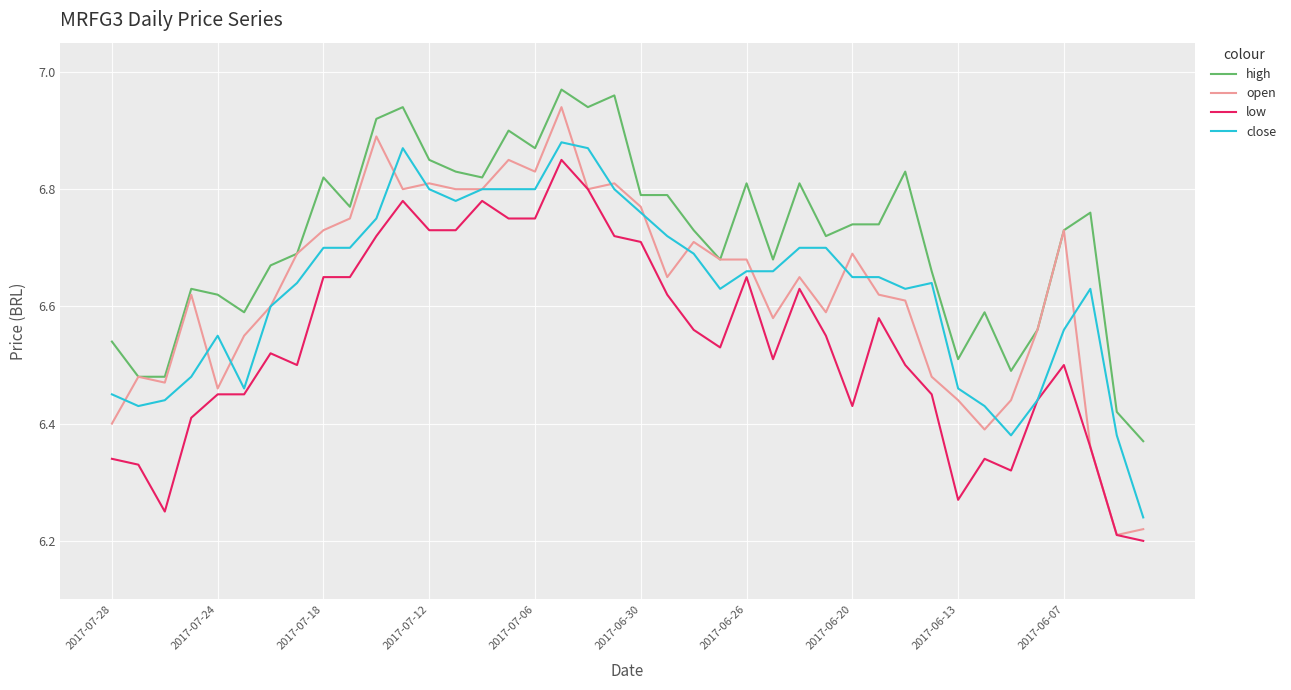

True or false: high and low intersect in this chart.

False